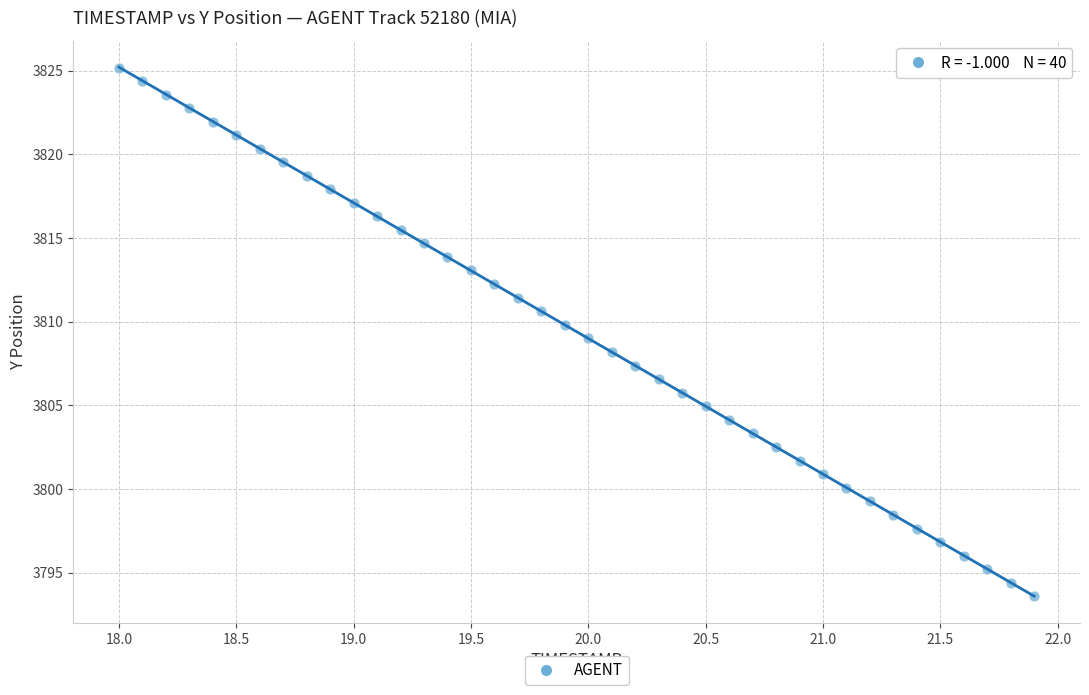

What is the range of X values (max minus min)?

3.9